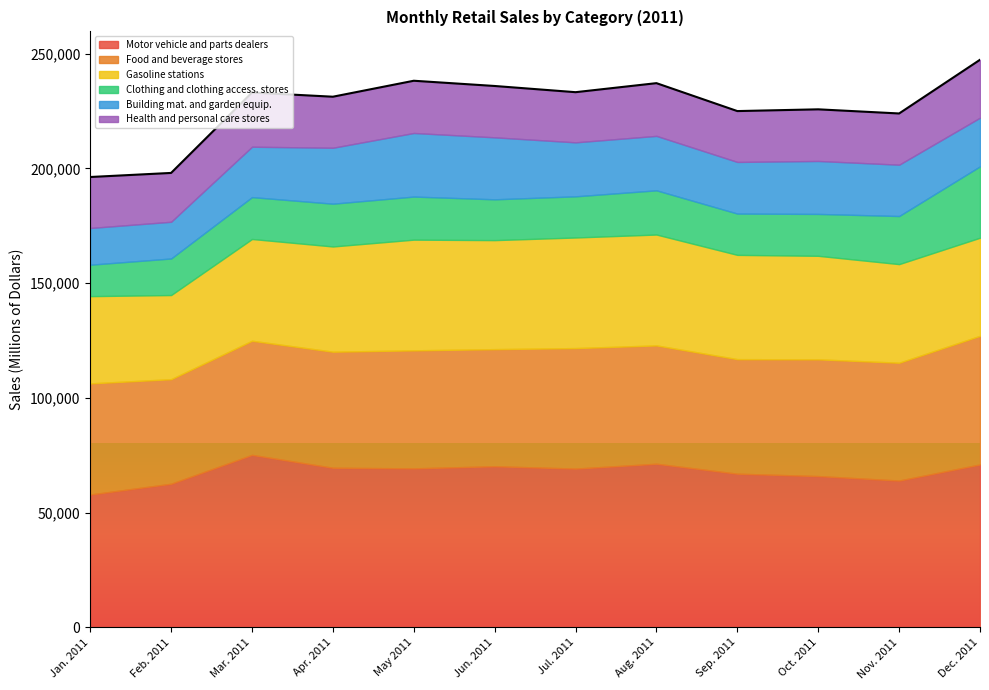

What is the label of the 7th point from the left?

Jul. 2011